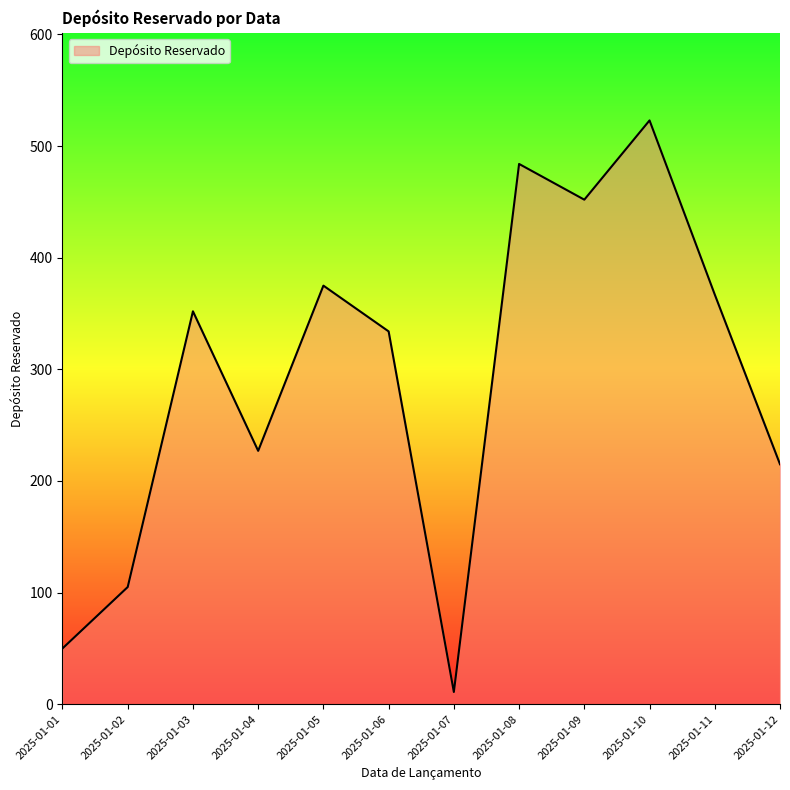

How many interior local peaks (higher than both neighbors) does the data have?

4